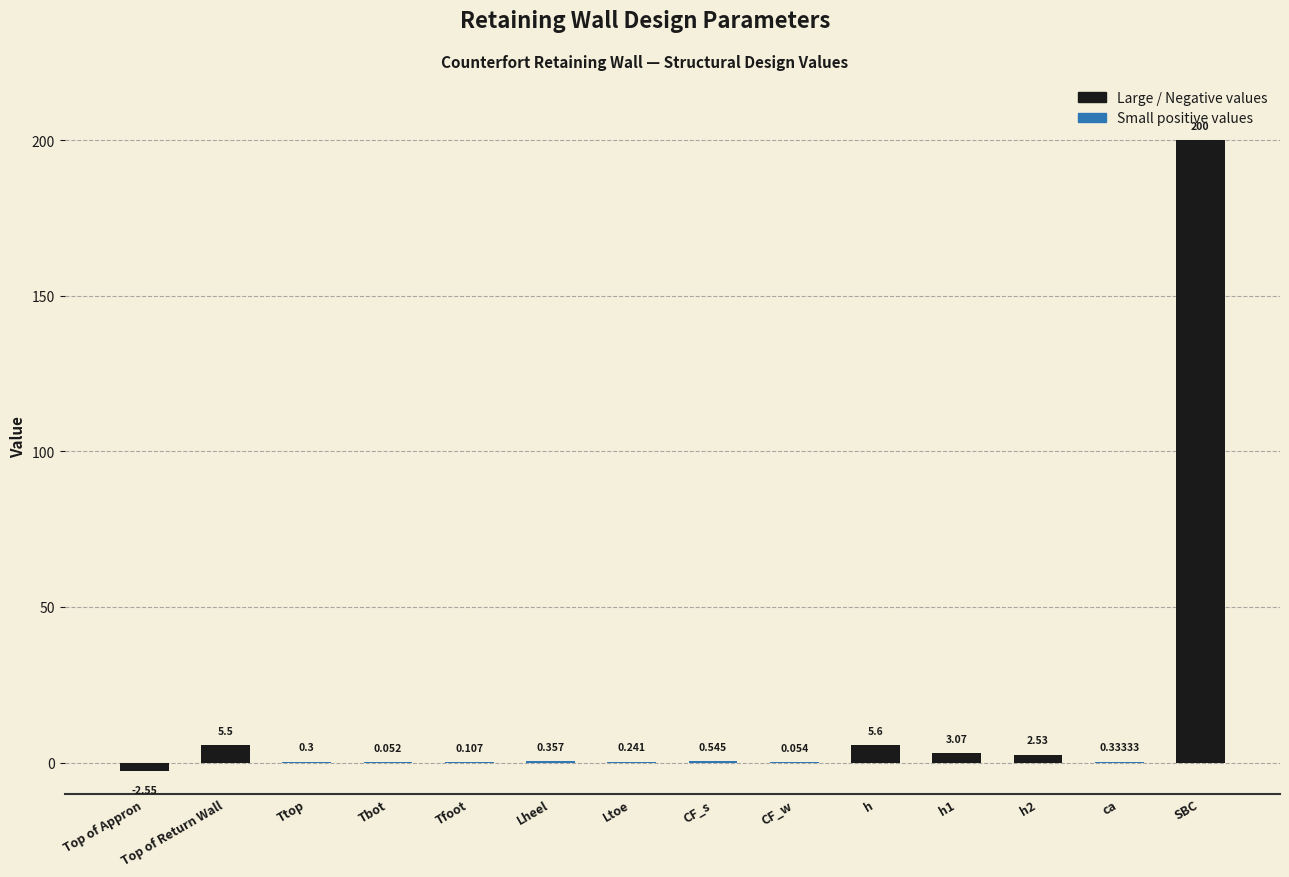

Where does the data first go above 0?

Top of Return Wall